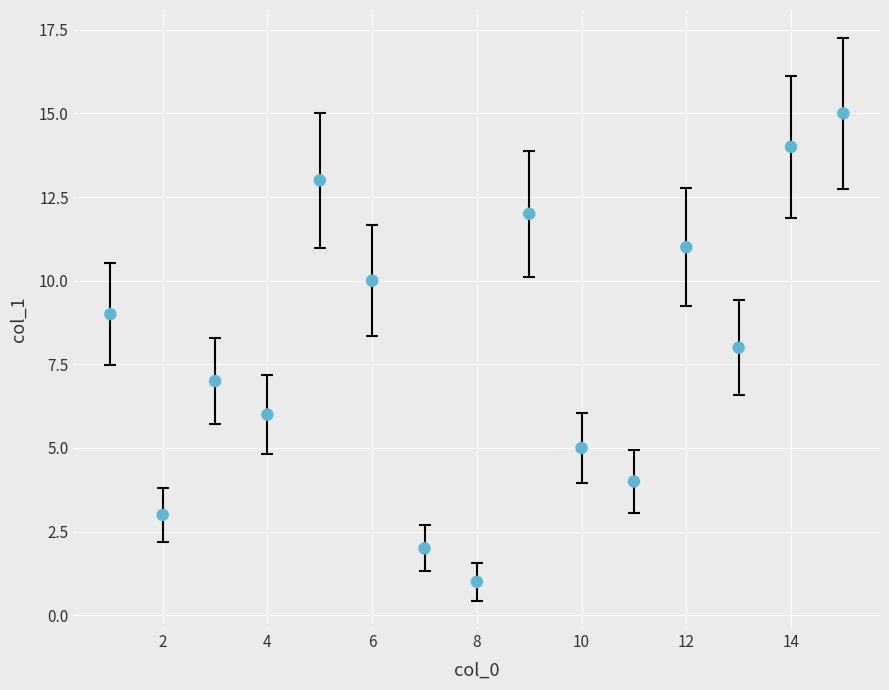

What is the range of X values (max minus min)?

14